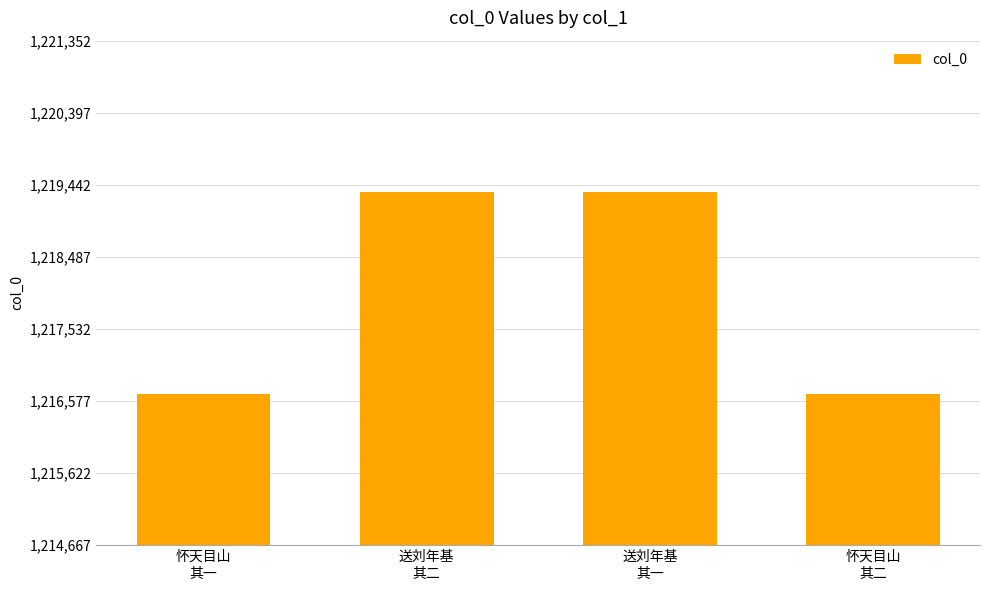

What is the change in value from 送刘年基
其一 to 怀天目山
其二?

-2683